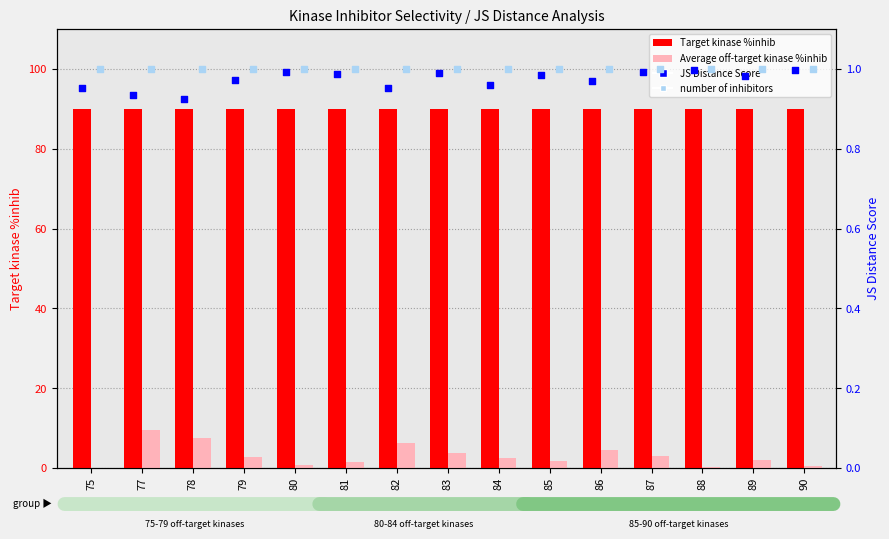

At which category is the sum across all series the highest?

77